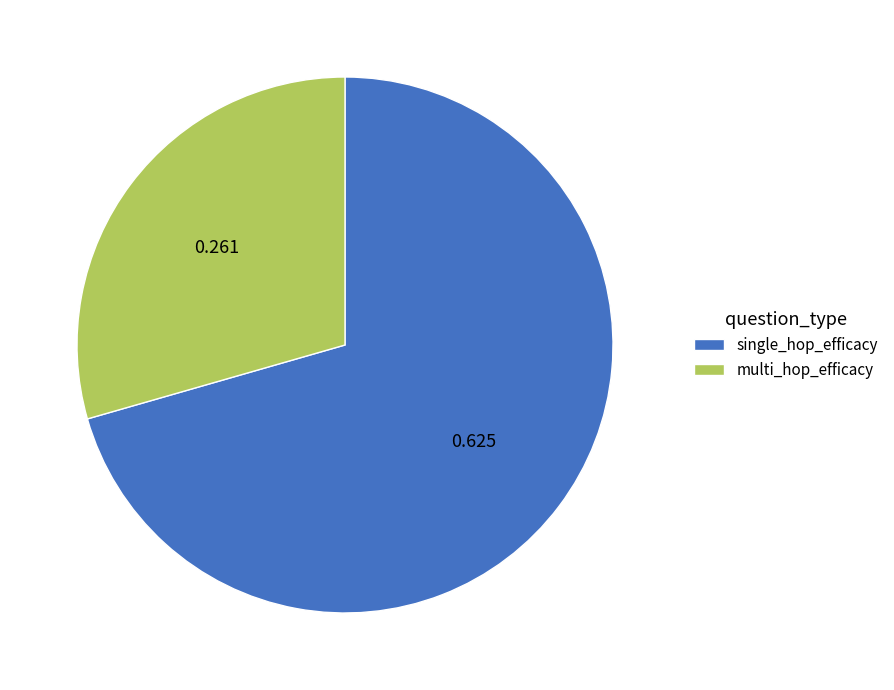

True or false: single_hop_efficacy accounts for 71% of the total.

True